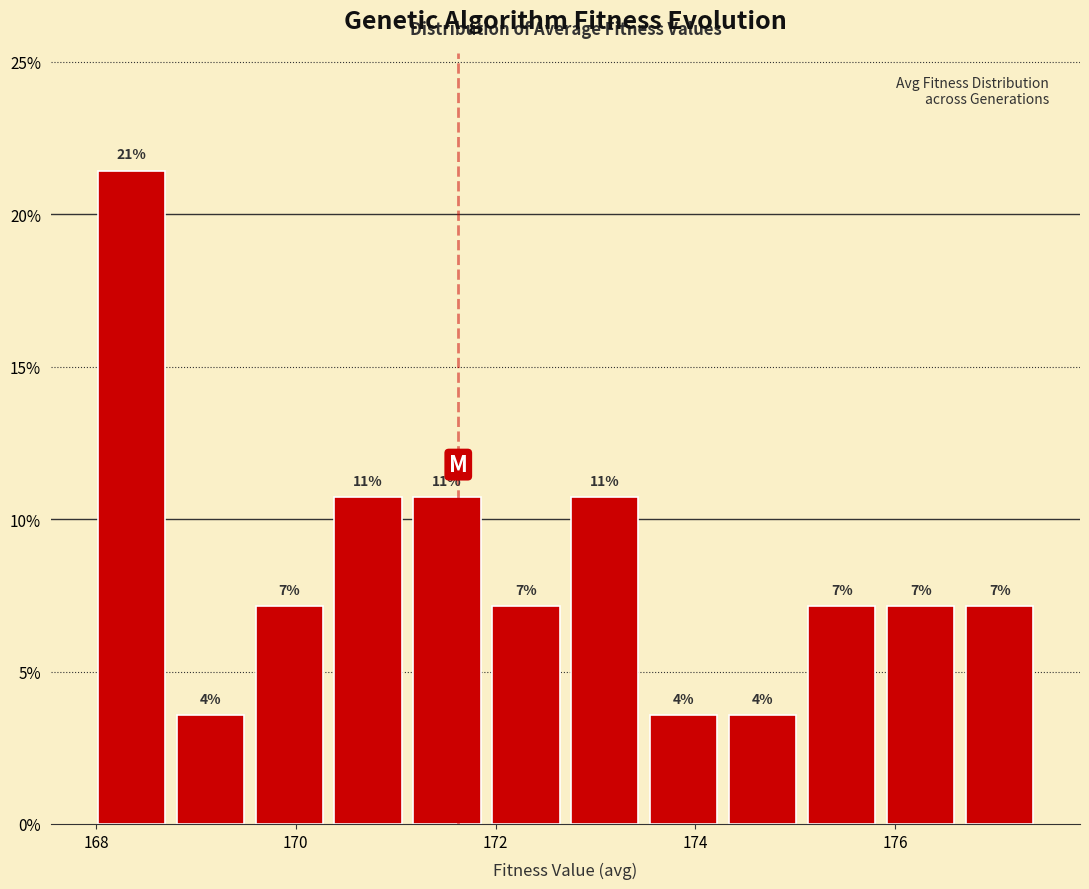

Around what value on the x-axis is the tallest bar? Give the approximate position of its centre, as read against the axis.

168.4